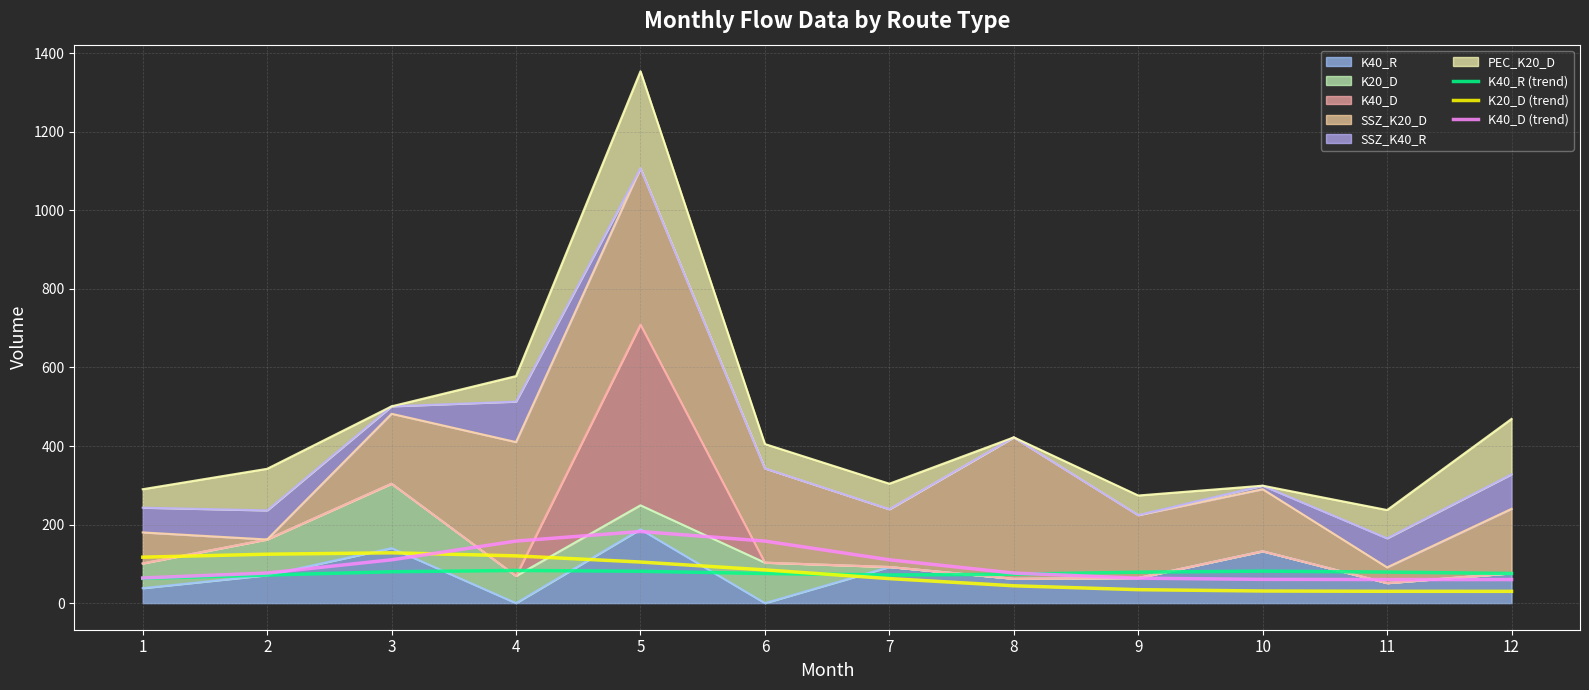

What is the lowest value of the K40_D (trend) series?

60.0